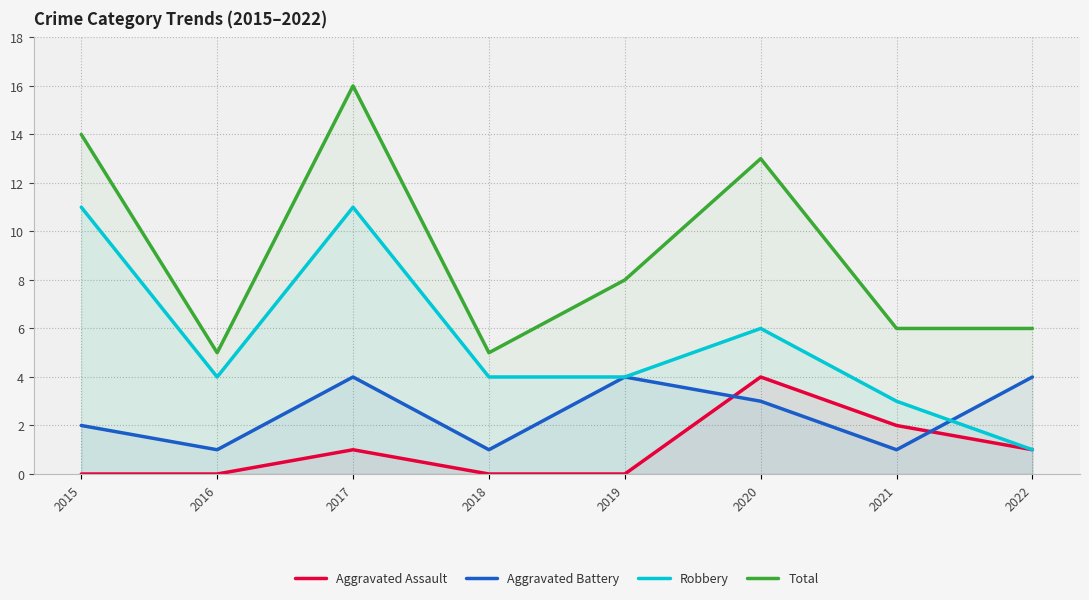

What is the difference between the Total values at 2015 and 2017?

2